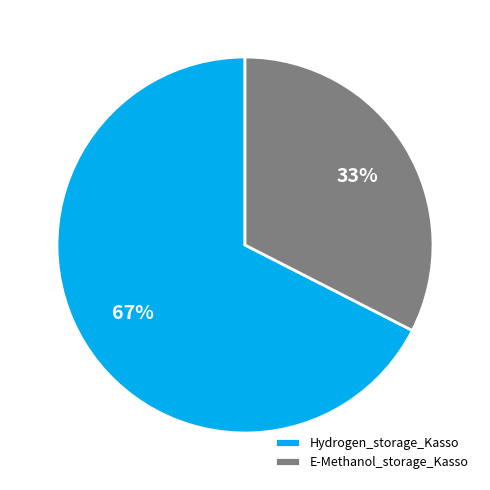

To the nearest percent, what percentage of the pie is E-Methanol_storage_Kasso?

33%